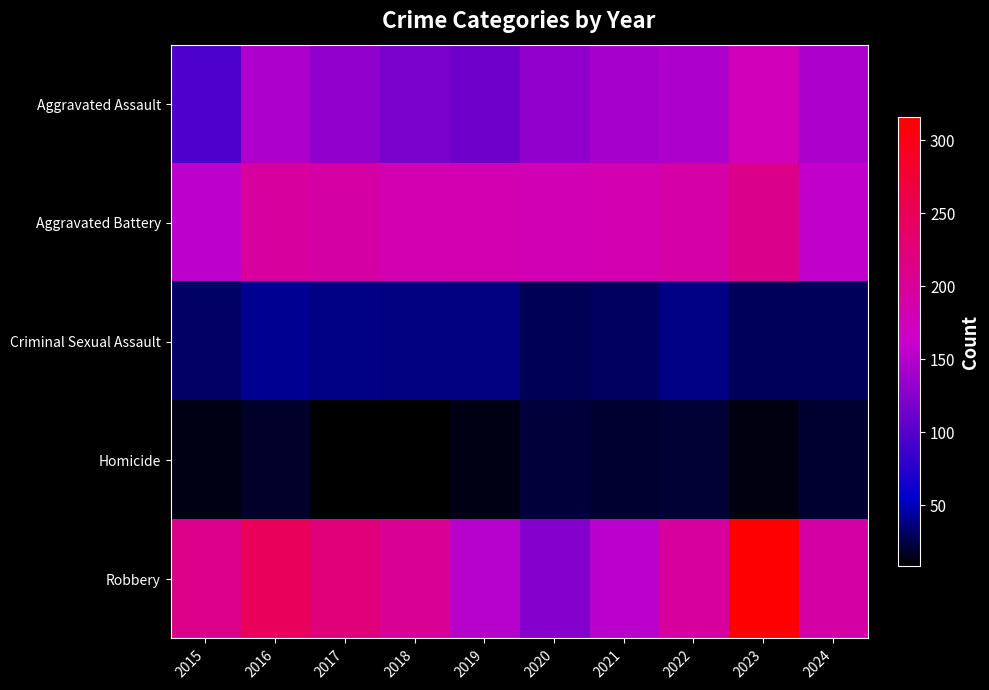

How many data points does each series have?

10